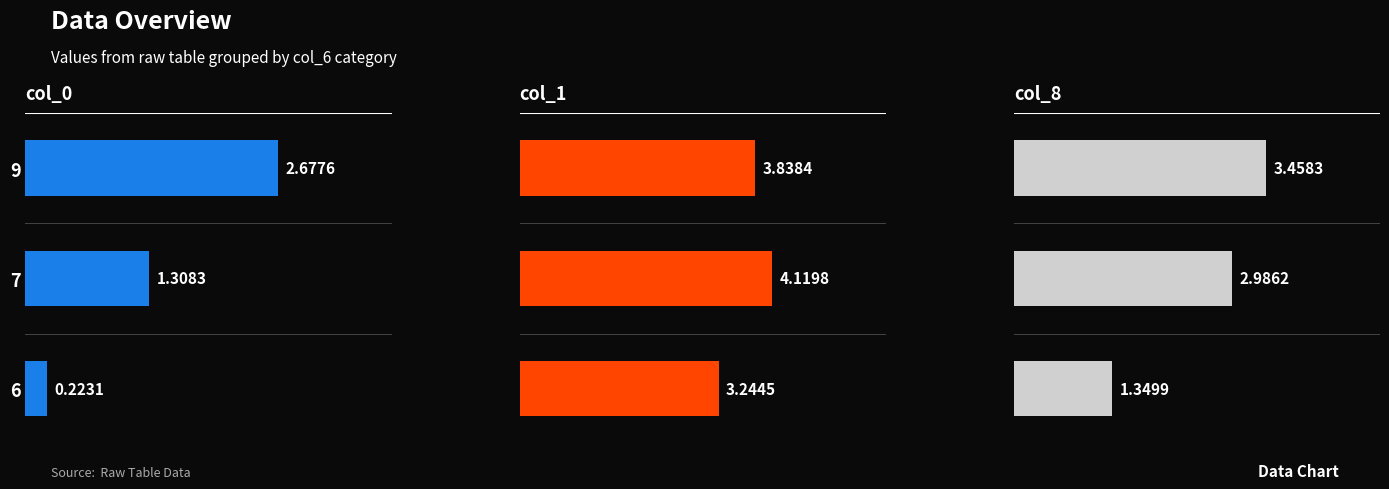

Which series has the largest total across all categories?

col_1